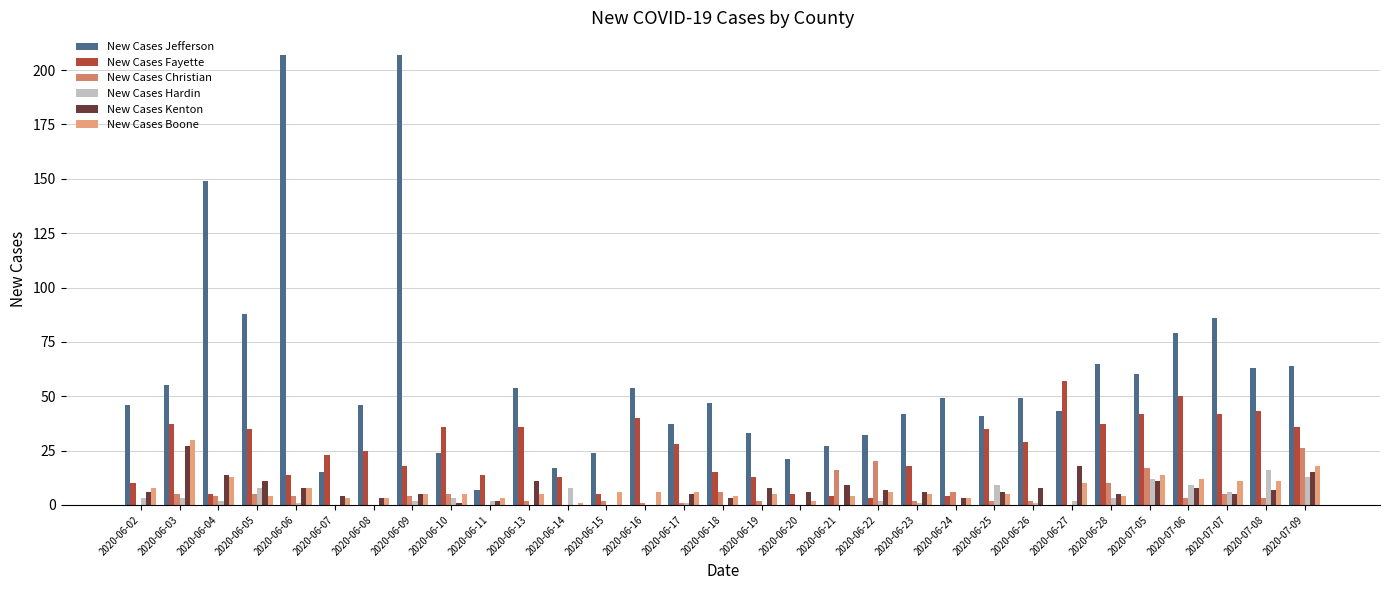

Count the number of categories in the chart.

31